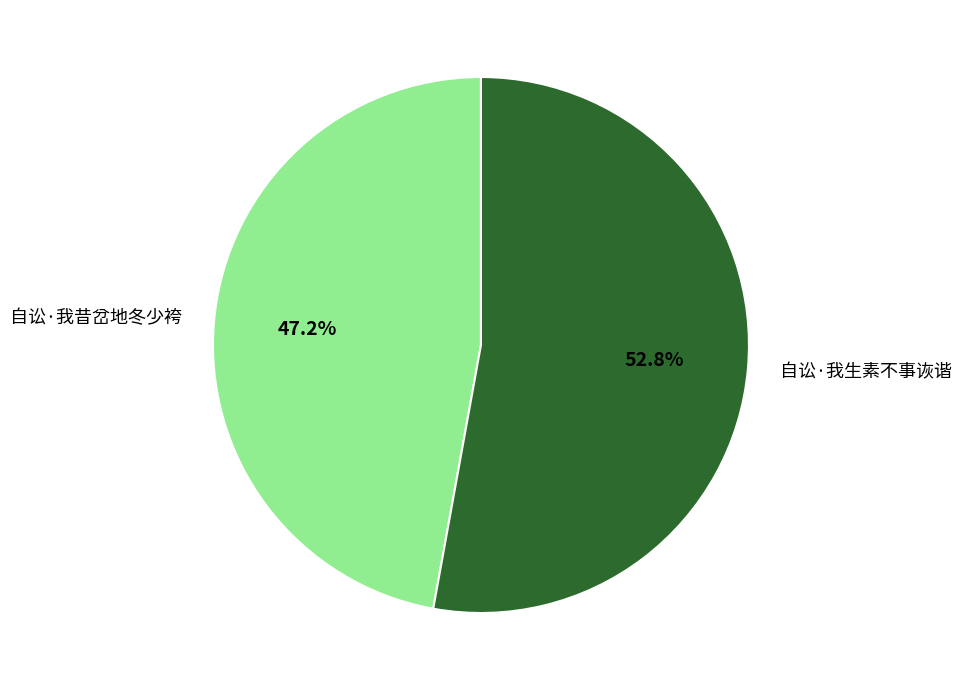

Rank the categories by value from lowest to highest.

自讼·我昔岔地冬少袴, 自讼·我生素不事诙谐